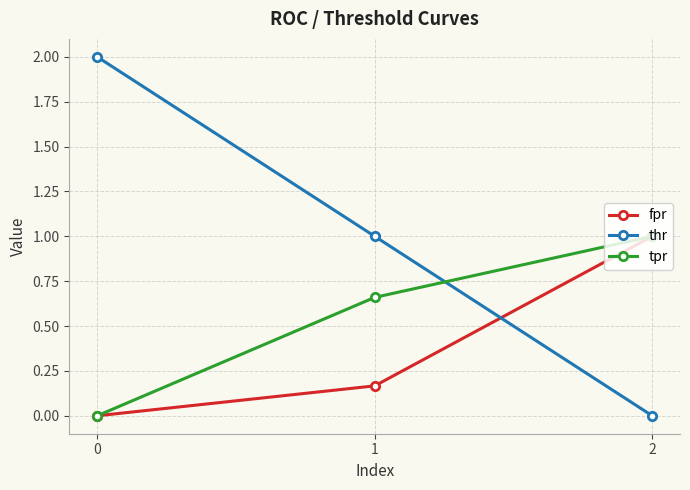

Is it true that tpr equals 1.5 at 2?

False